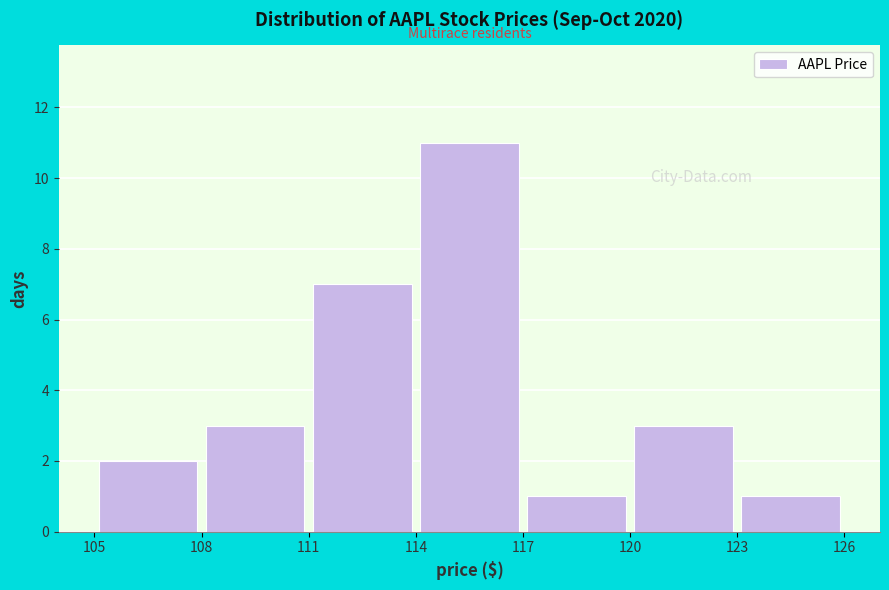

Which range on the x-axis has the tallest bar?

114 to 117